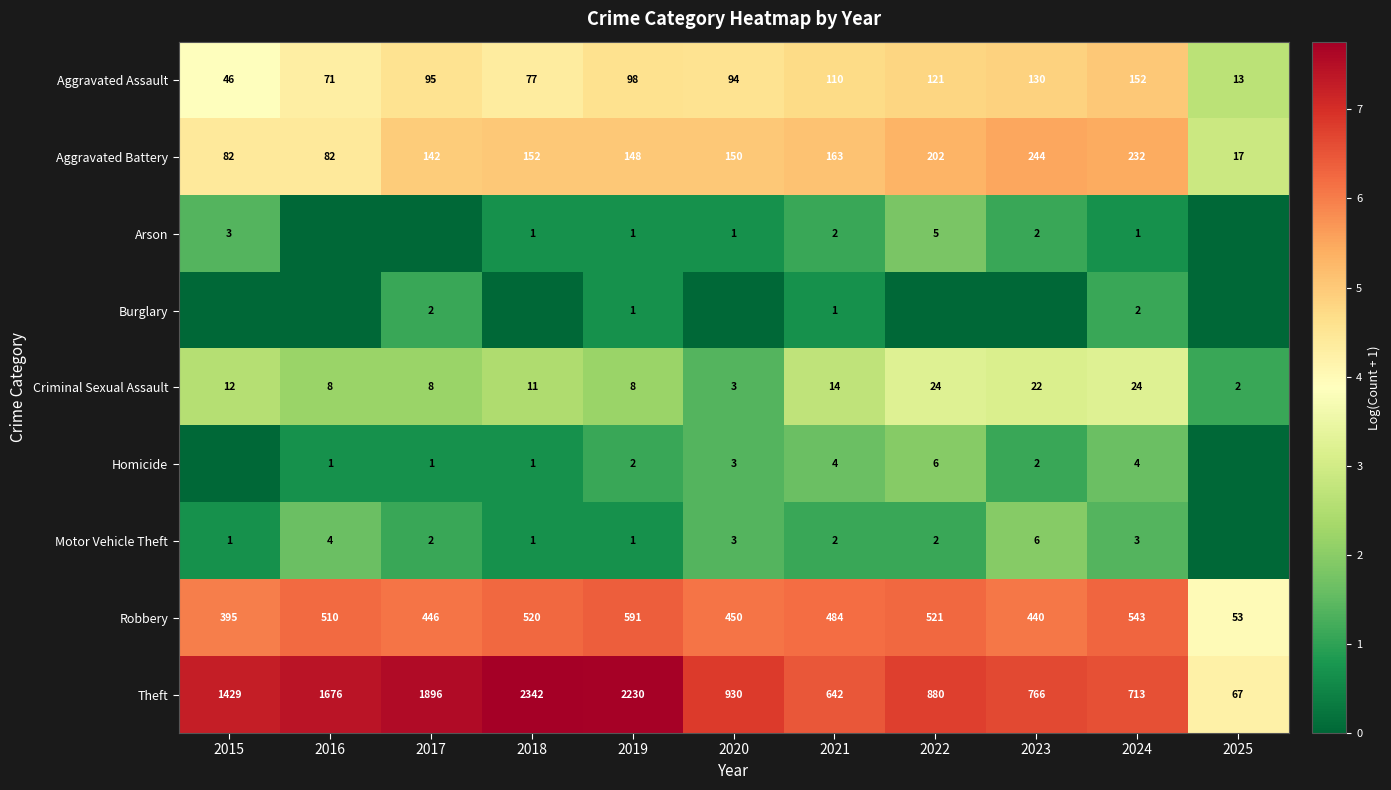

List the labels in order of Robbery value, largest first.

2019, 2024, 2022, 2018, 2016, 2021, 2020, 2017, 2023, 2015, 2025